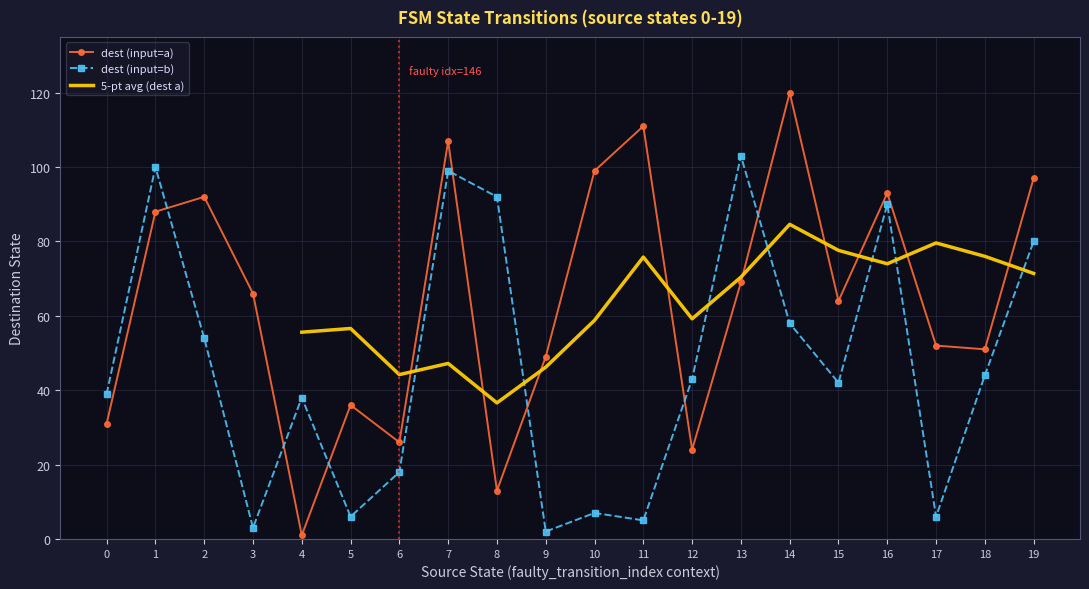

What is the maximum value for dest (input=b)?

103